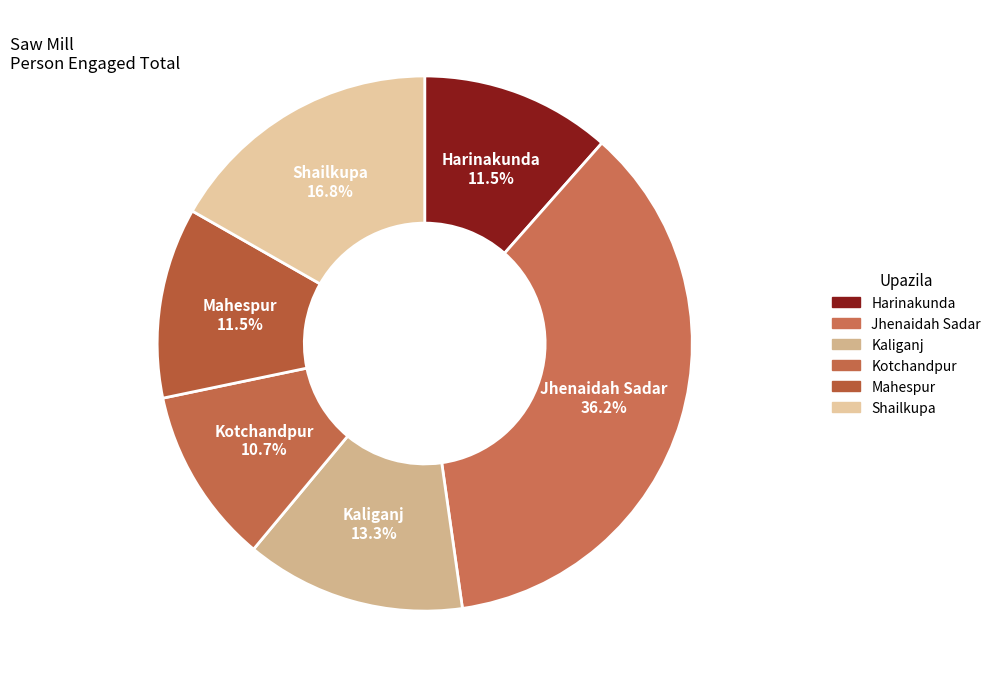

Which slice is the smallest?

Kotchandpur